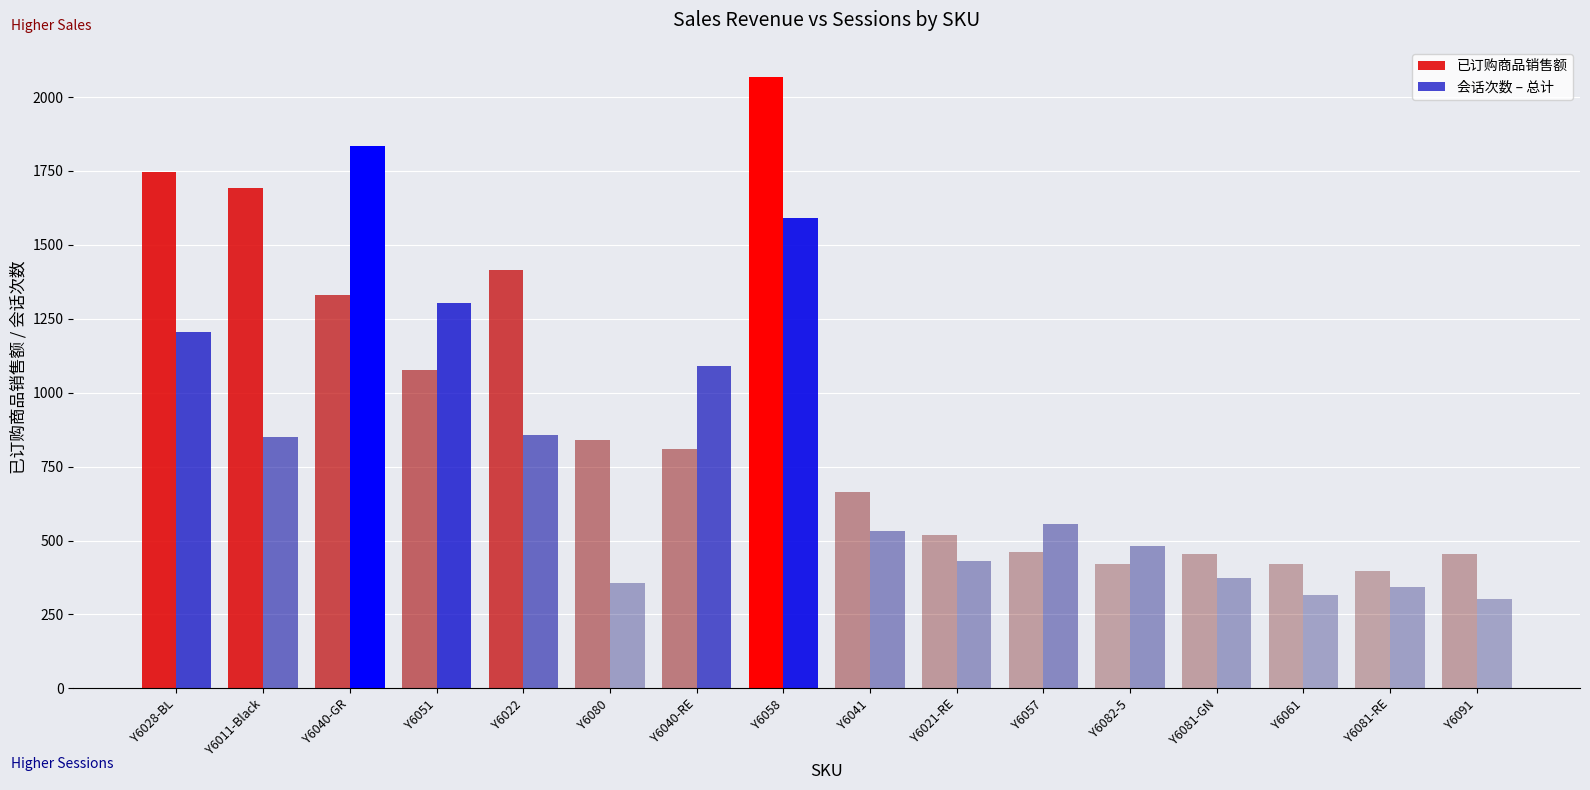

Is the value of 会话次数 – 总计 at Y6080 greater than the value of 已订购商品销售额 at Y6028-BL?

No